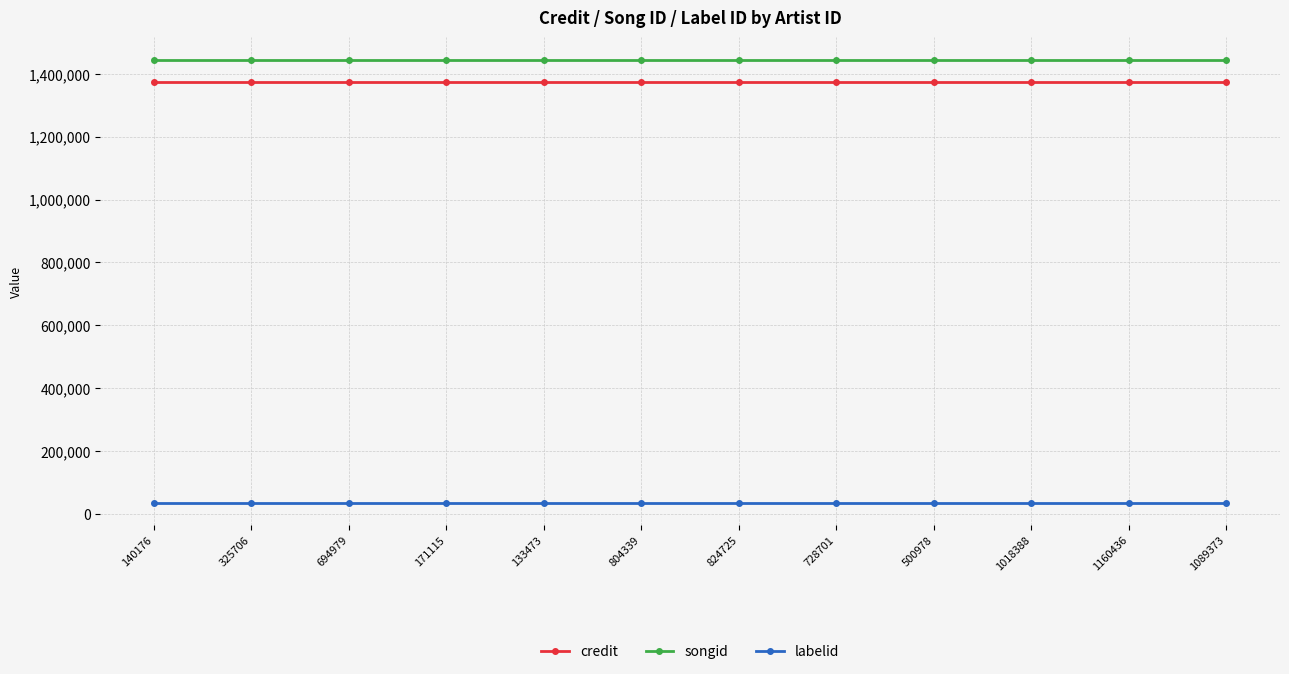

What position from the left is 824725?

7